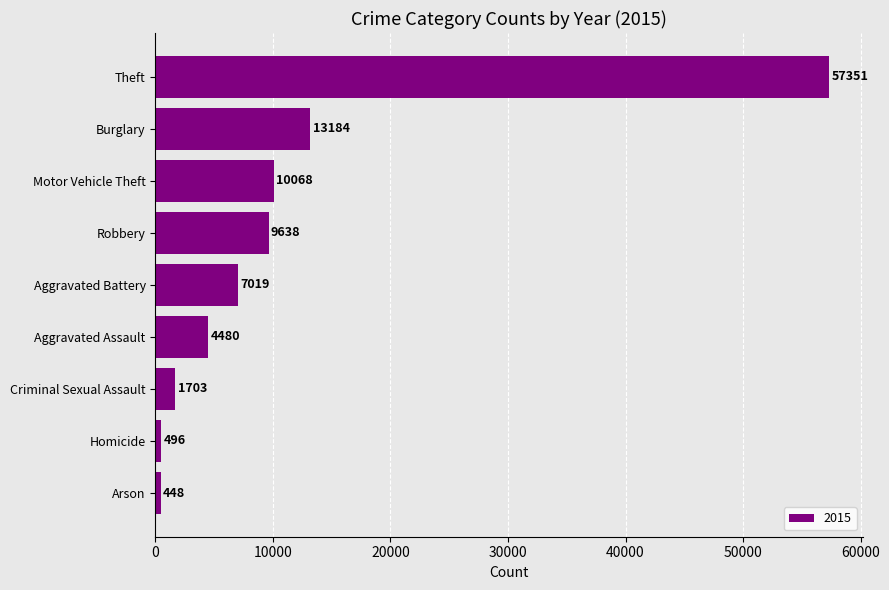

What is the sum of all values?

104387